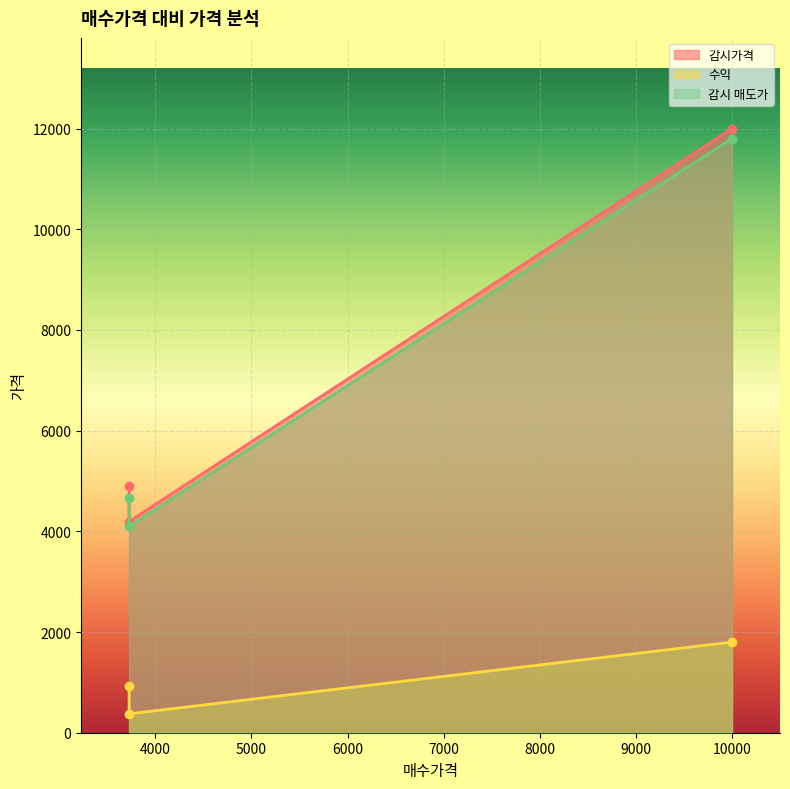

How many lines are shown in the chart?

3